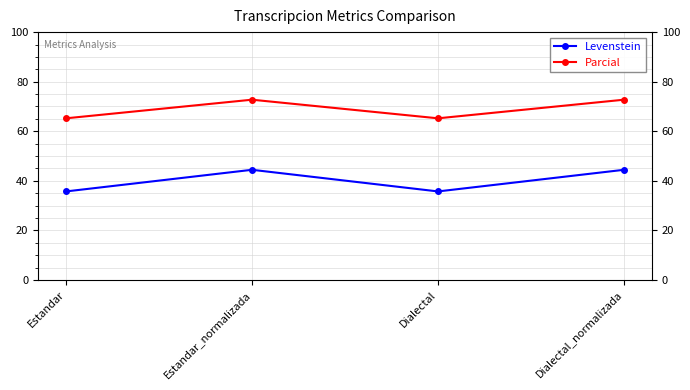

The Levenstein series shows 59.9 at Estandar_normalizada. True or false?

False